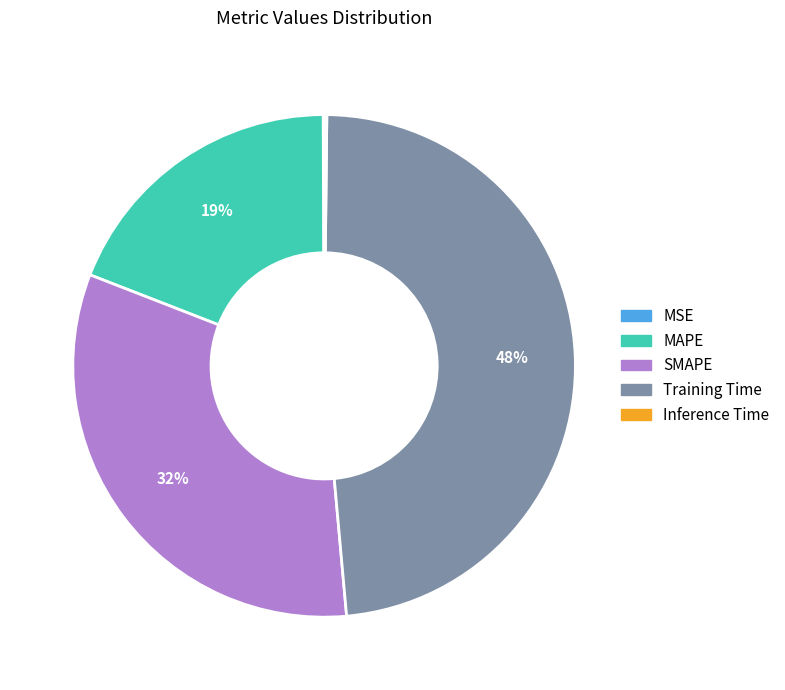

Is there a majority slice in this chart?

No